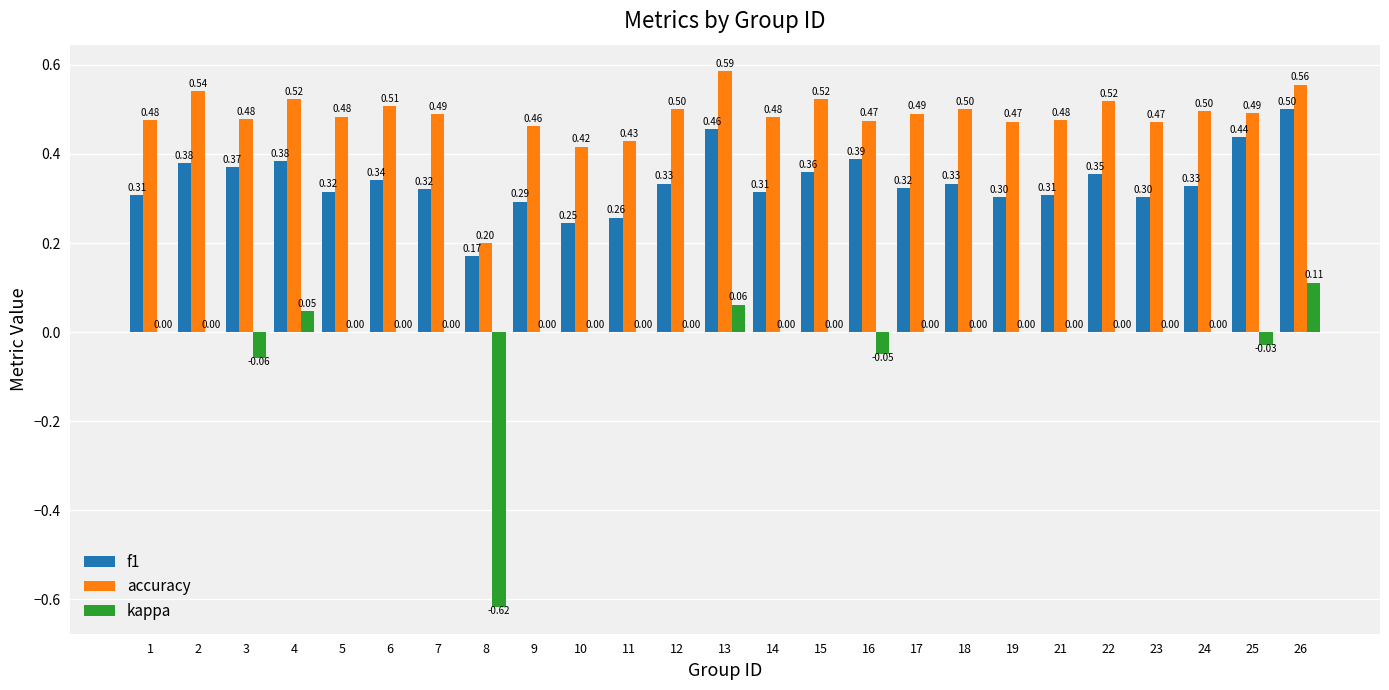

What is the sum of all f1 values?

8.4